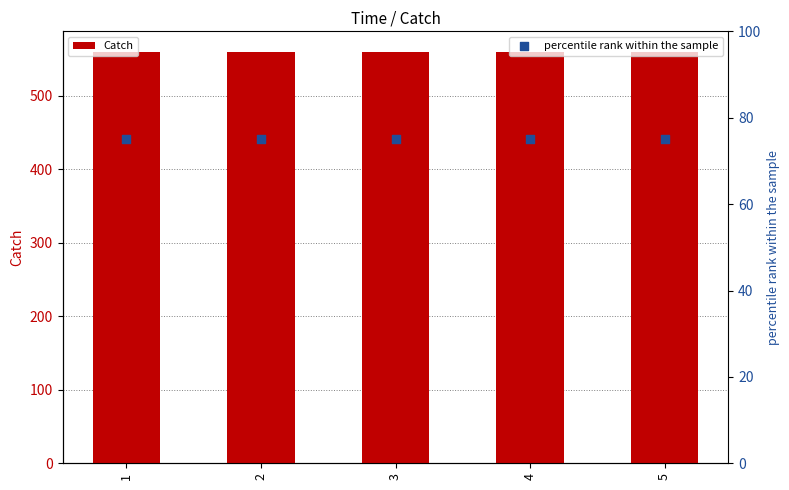

Which series reaches the maximum Y coordinate?

Catch